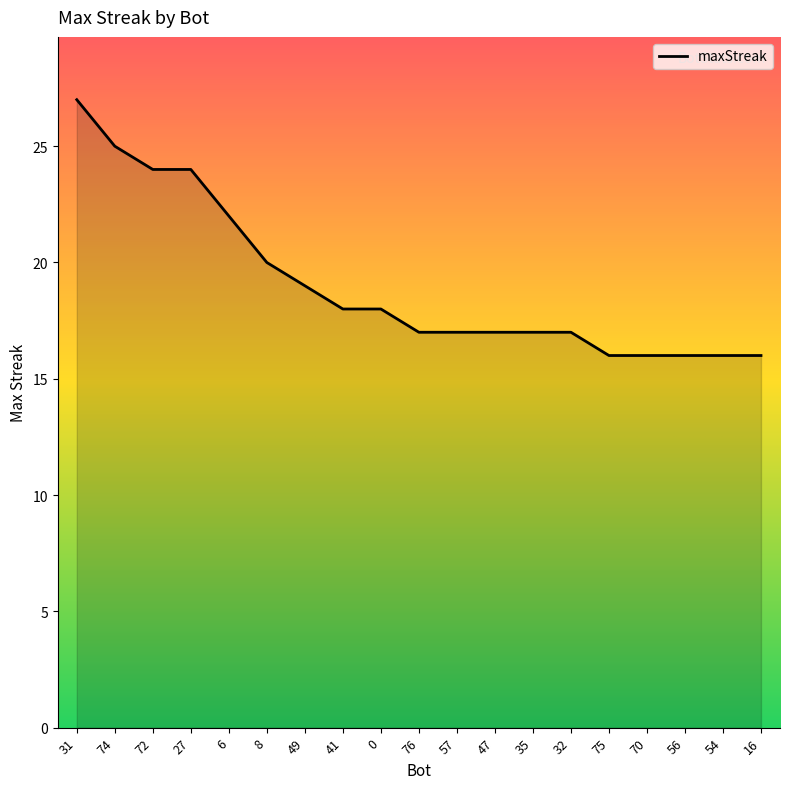

What position from the left is 35?

13